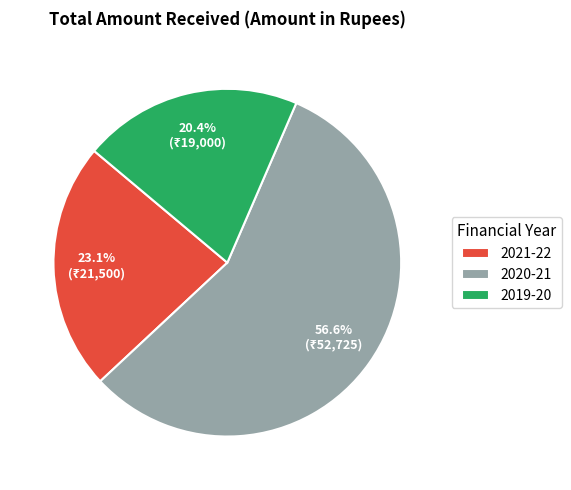

Is it true that 2020-21 is 63% of the pie?

False